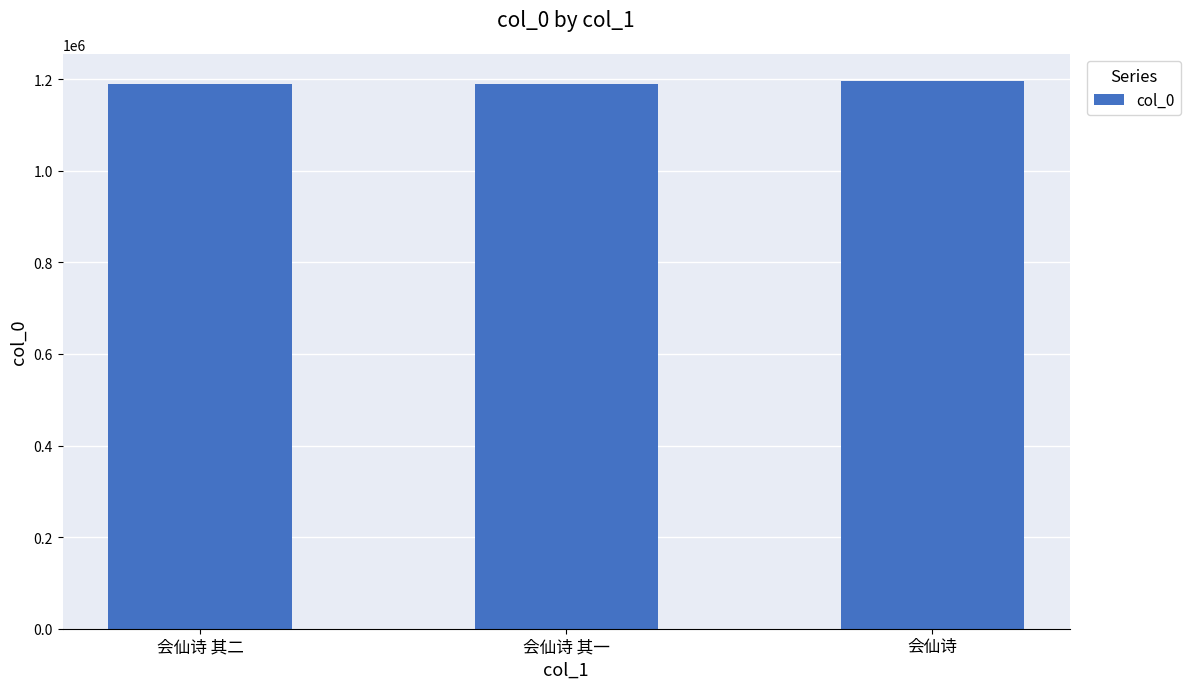

What is the average value?

1191880